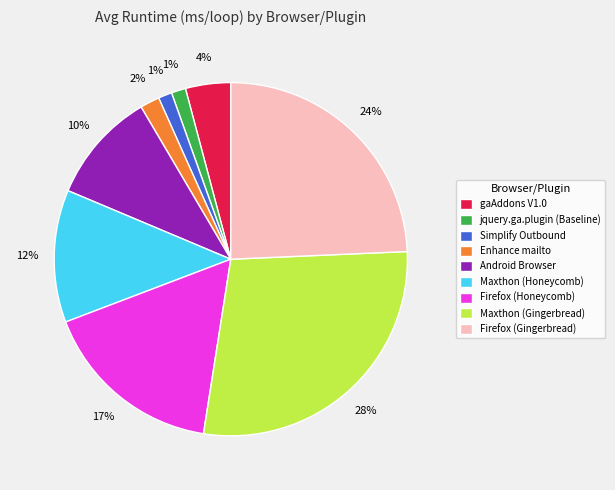

Which has a higher value, Maxthon (Gingerbread) or Maxthon (Honeycomb)?

Maxthon (Gingerbread)